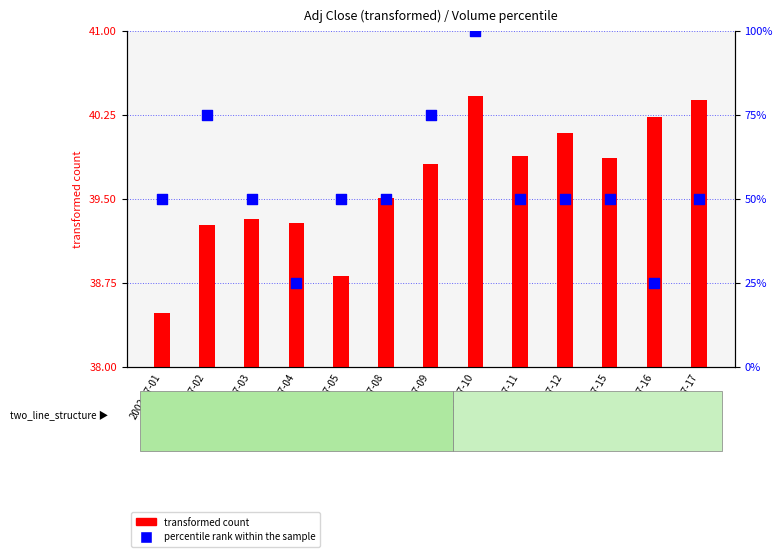

At how many categories does at least one series exceed 91?

1